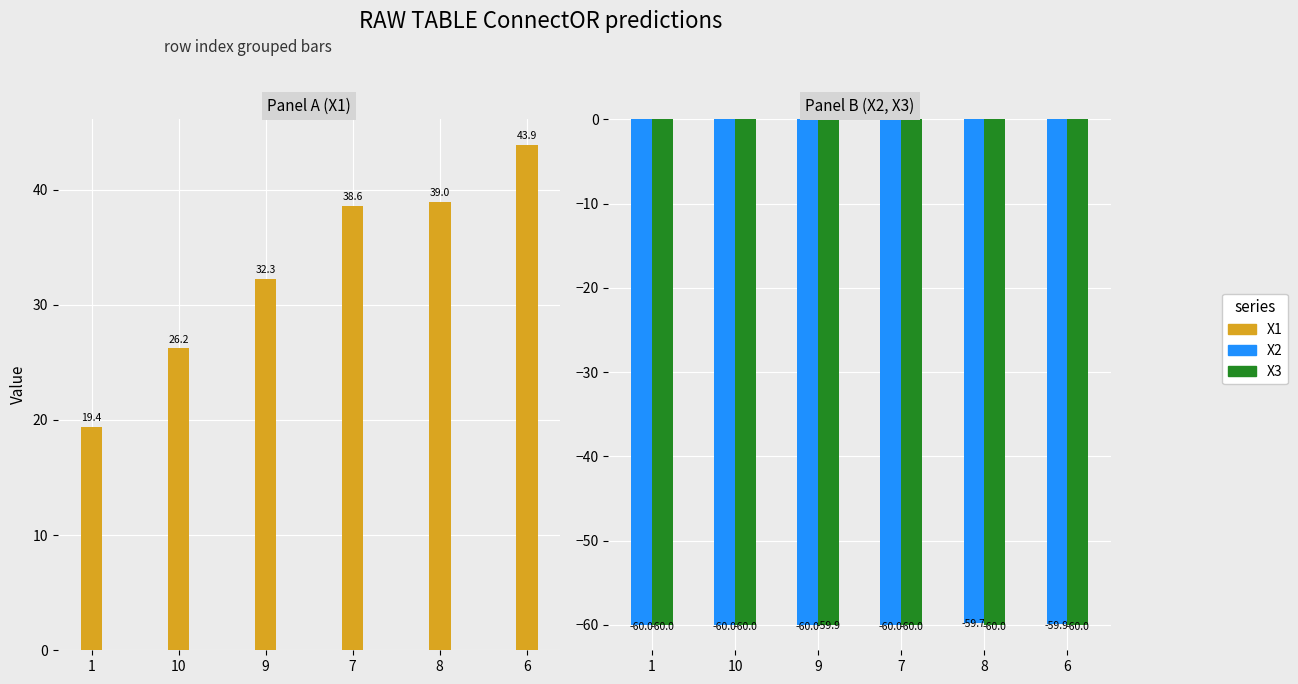

What is the difference between the highest and lowest values at 7?

98.6